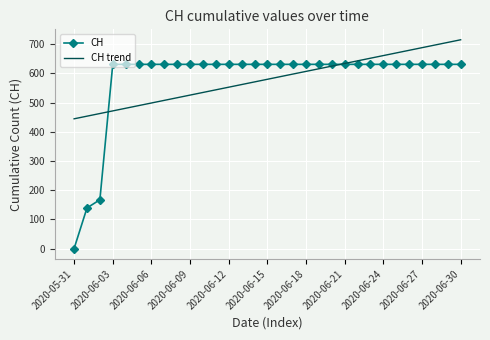

How many values in the CH trend series are below 579?

15